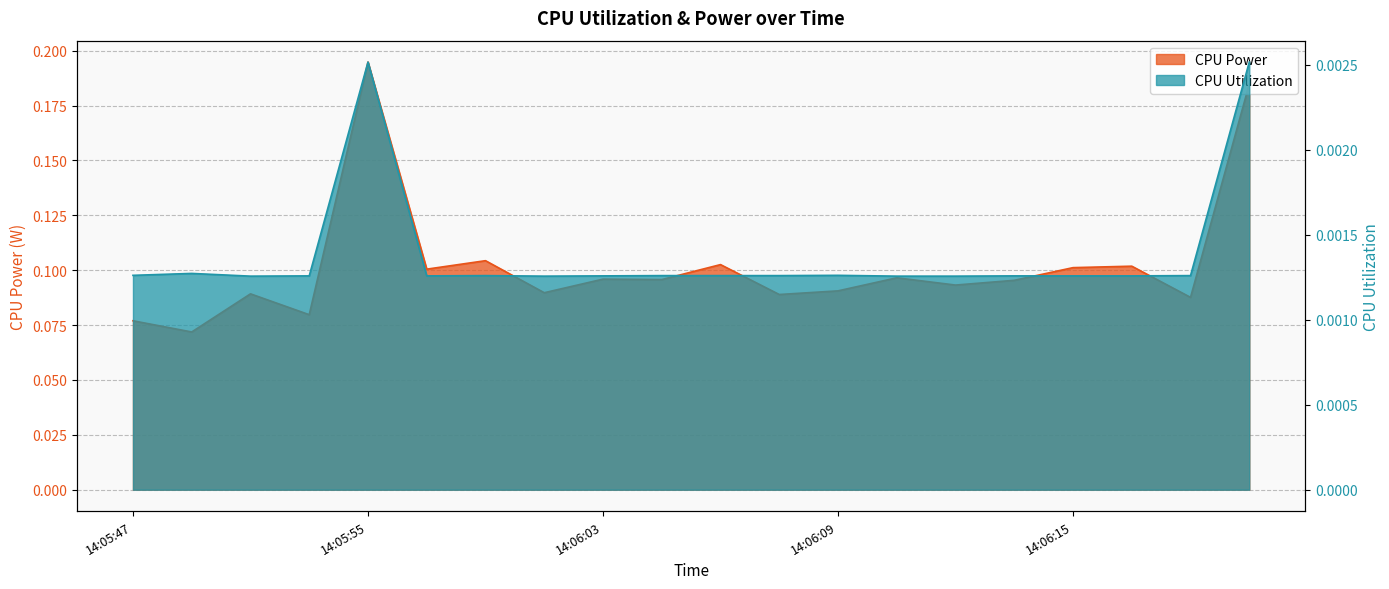

How many interior local peaks does the CPU Utilization series have?

4